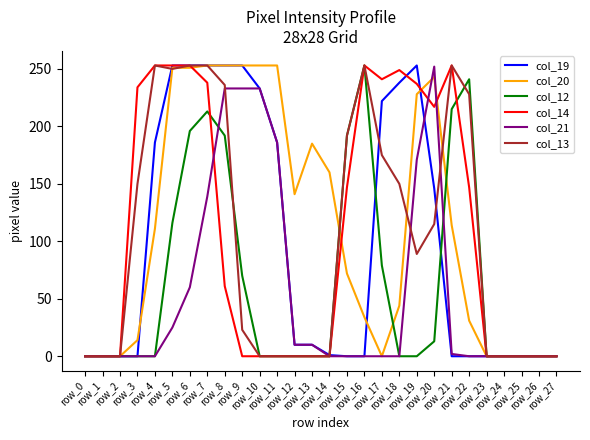

At which category is the sum across all series the highest?

row_7